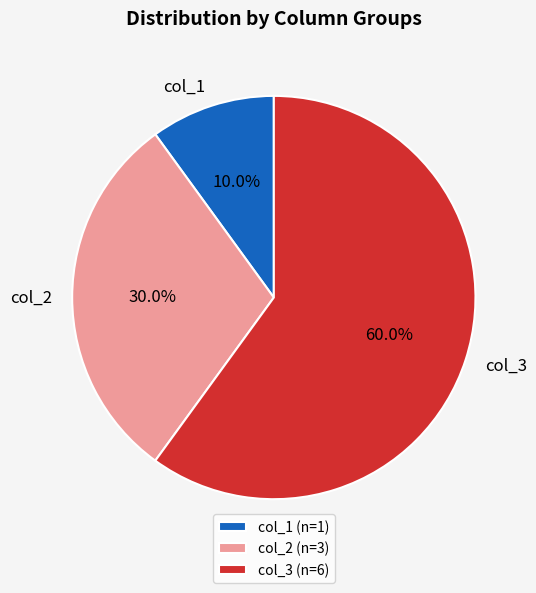

How many slices are in this pie chart?

3